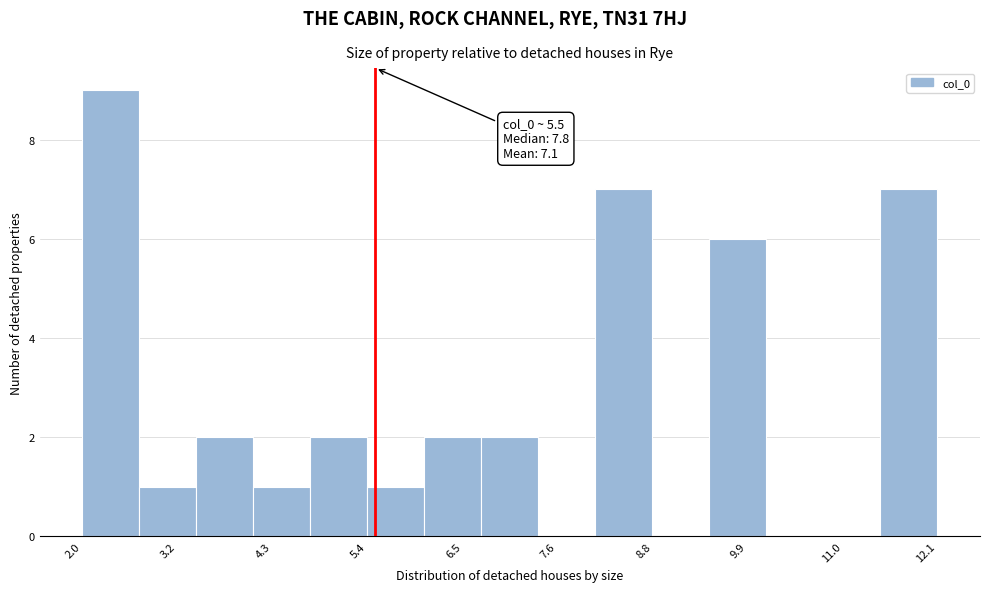

Read against the x-axis, roughly where is the centre of the tallest bar?

2.4